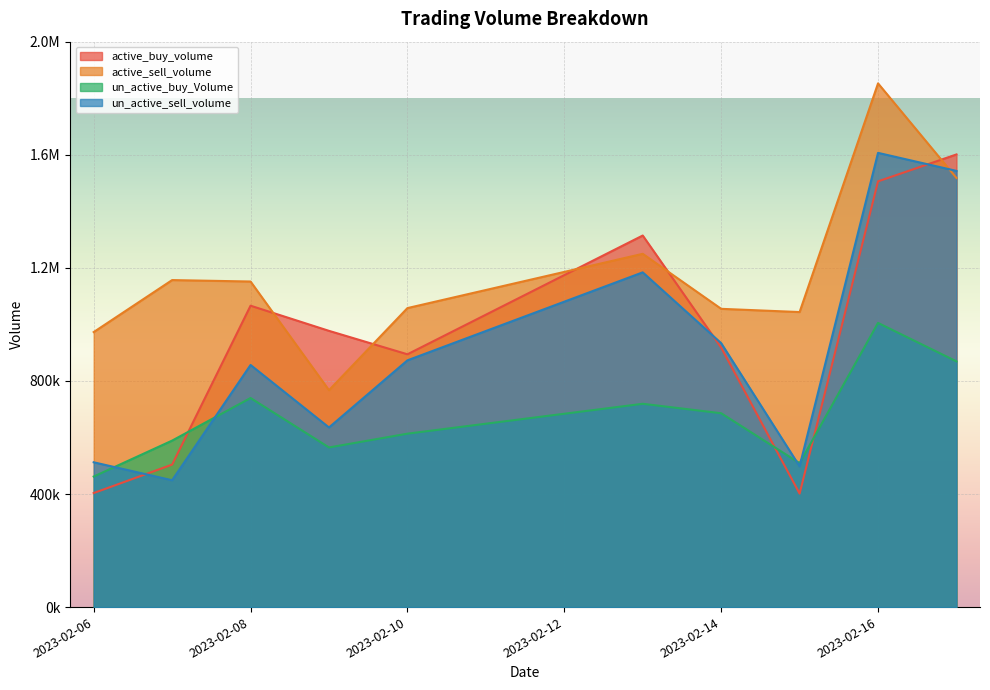

What is the spread (max minus min) of values at 2023-02-09?

412450